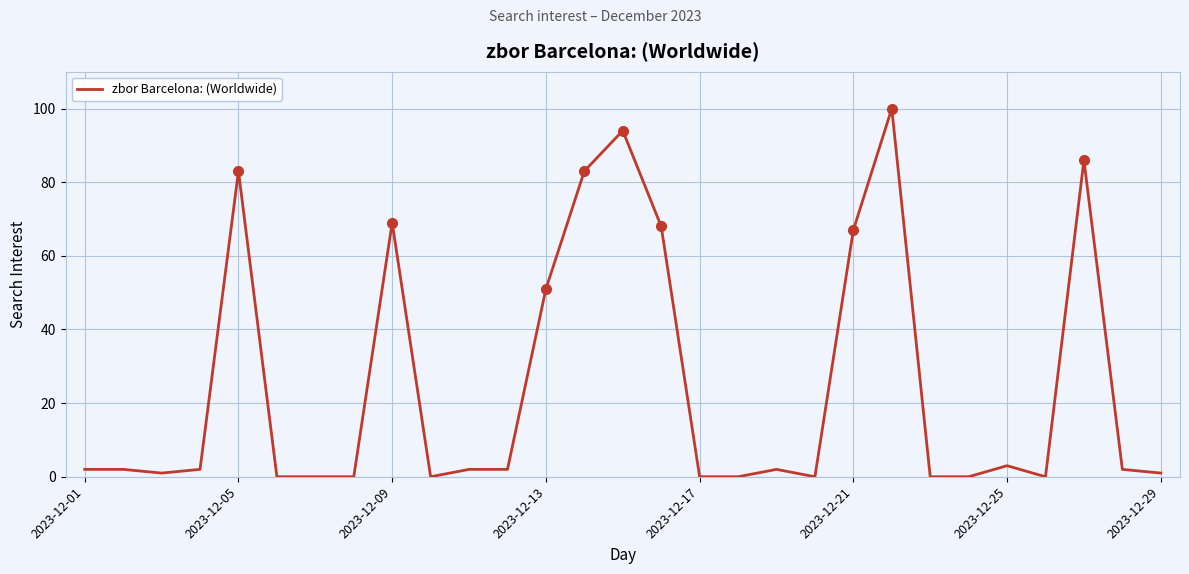

What is the maximum value shown in the chart?

100